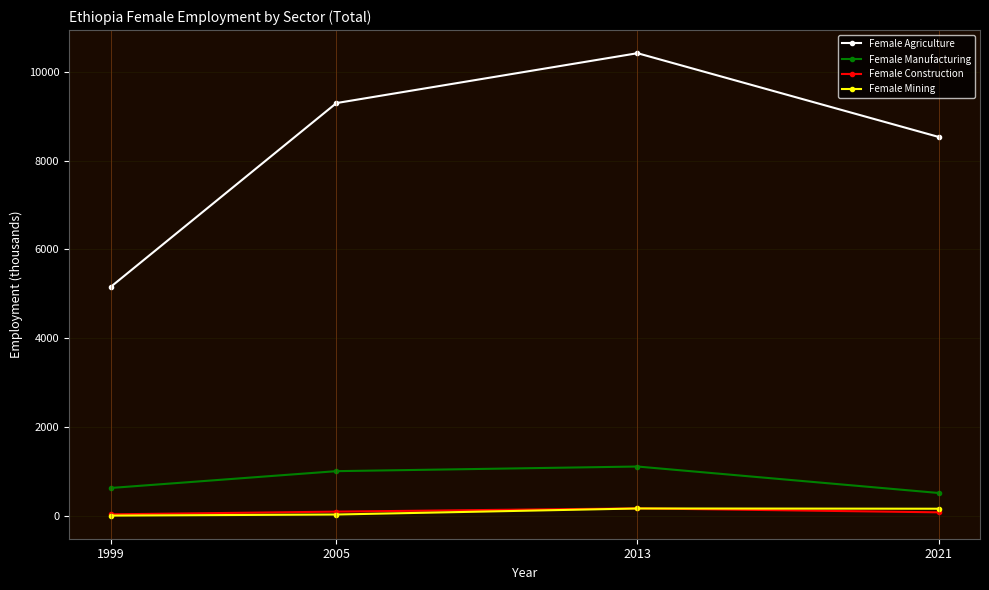

True or false: Female Mining and Female Manufacturing intersect in this chart.

False